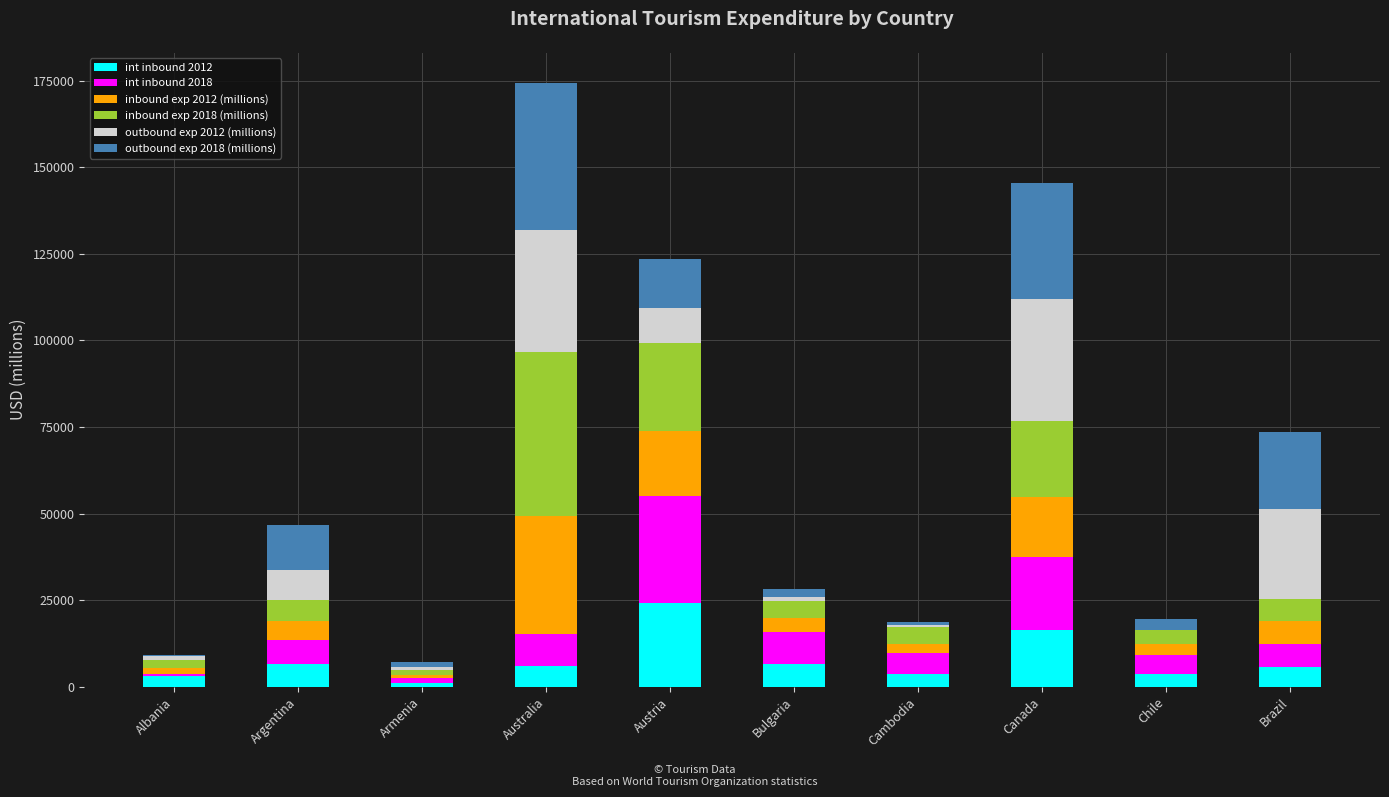

At which category is the sum across all series the highest?

Australia